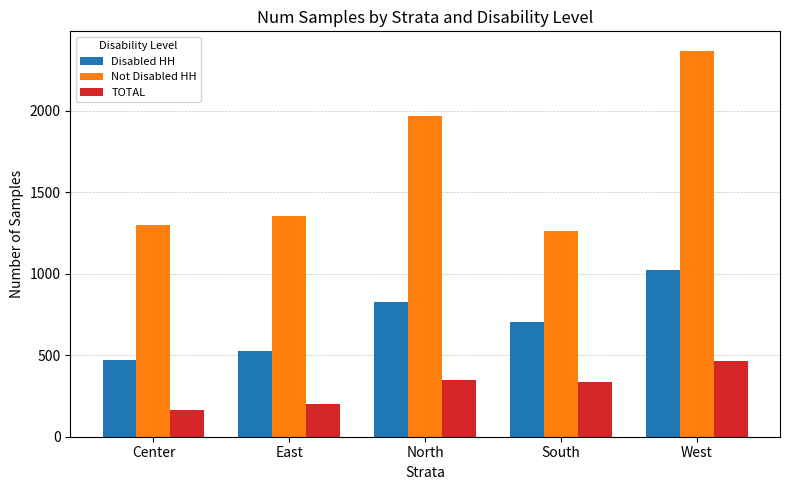

The Not Disabled HH series shows 1298 at Center. True or false?

True